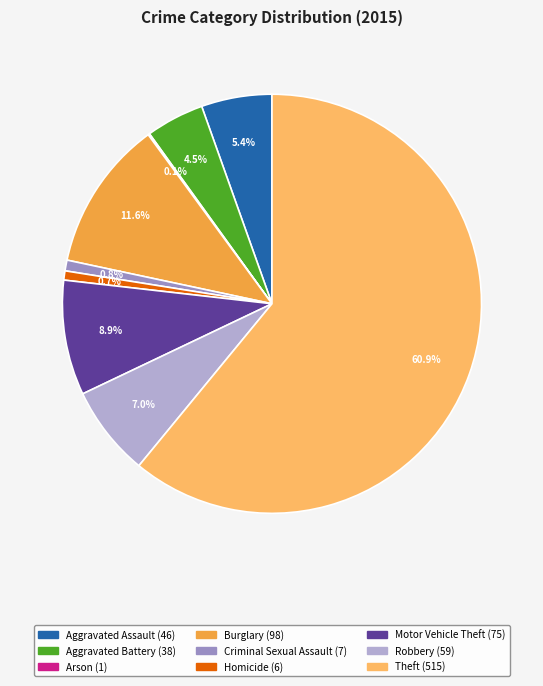

Which slice is the largest?

Theft